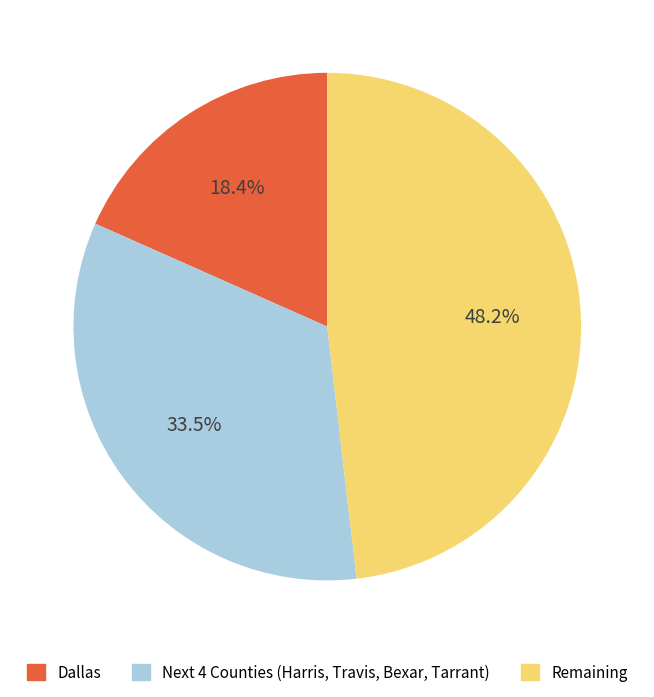

Is there a majority slice in this chart?

No